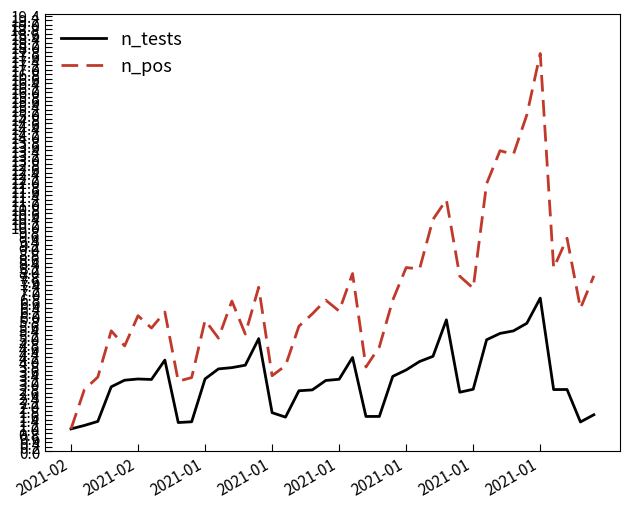

In n_pos, how many points are lower than both neighbors (excluding endpoints)?

13